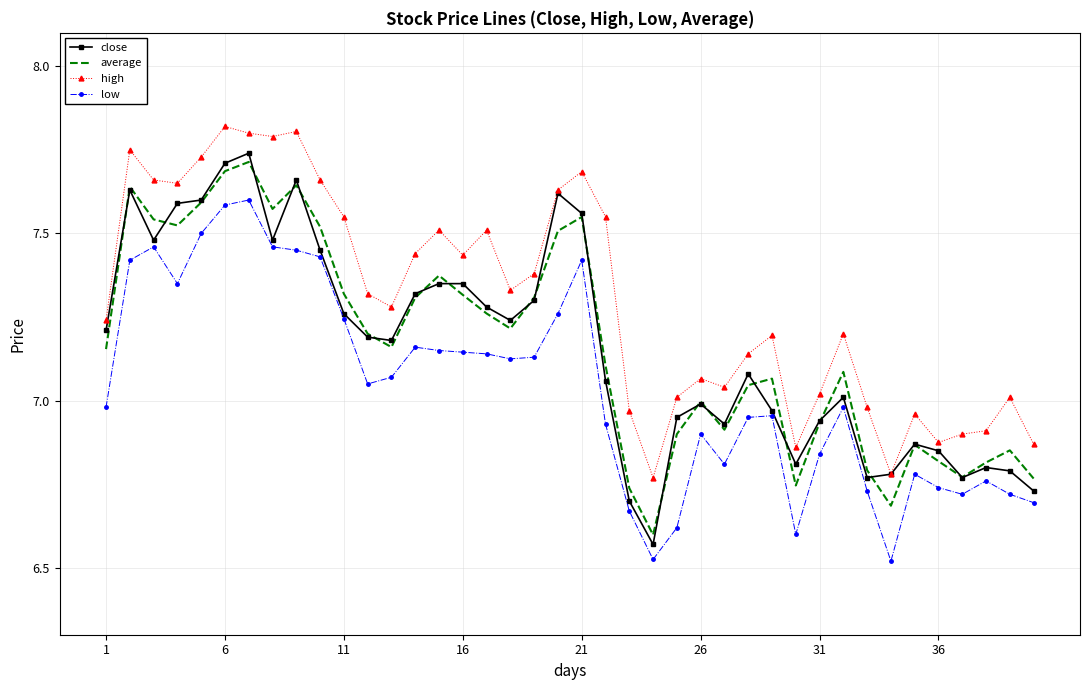

True or false: low and high cross at least once.

False